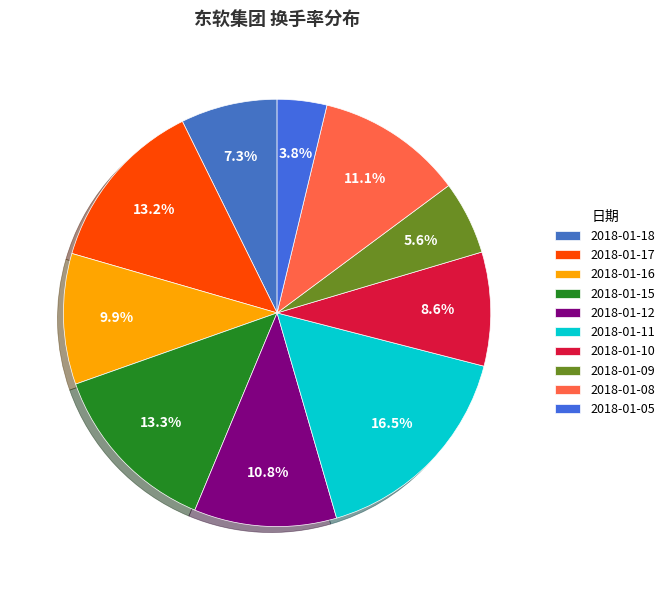

To the nearest percent, what is the difference between the largest and smallest slice percentages?

13%